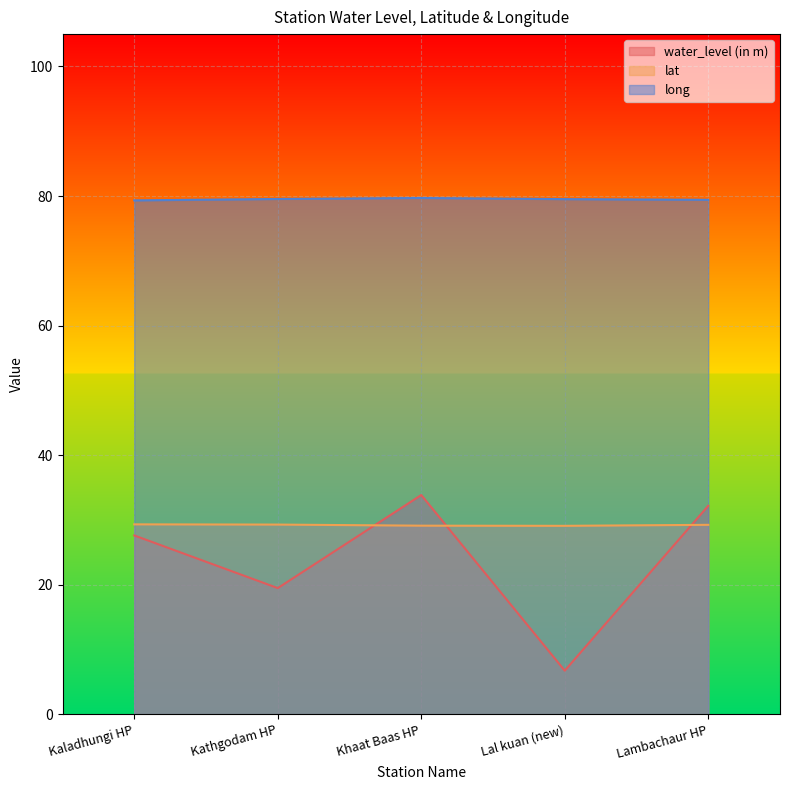

What are all the series names shown in the legend?

water_level (in m), lat, long